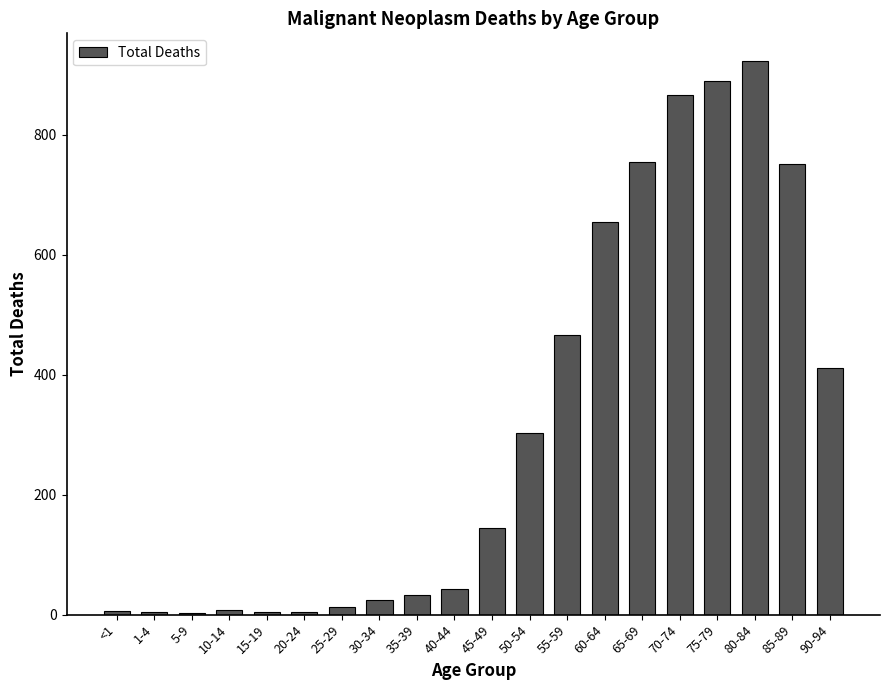

The value at 15-19 is 5. True or false?

True